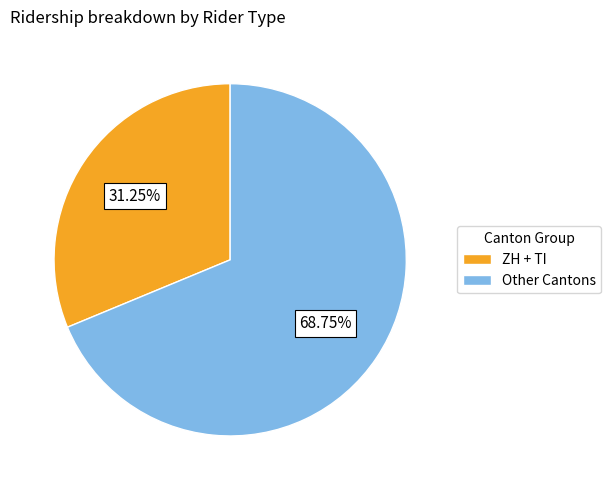

Which slice is the smallest?

ZH + TI